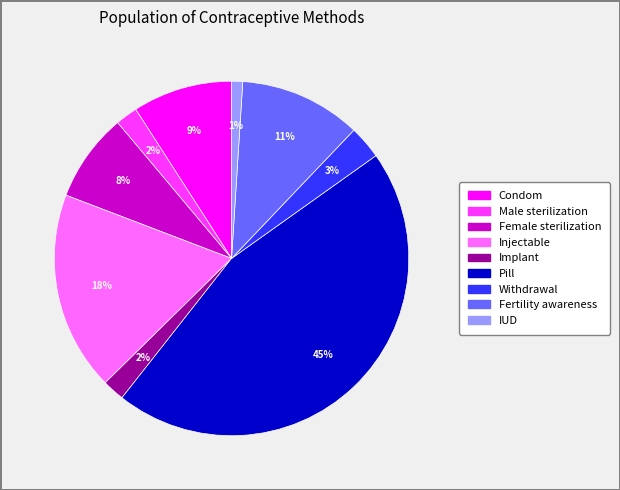

To the nearest percent, what is the average slice percentage?

11%